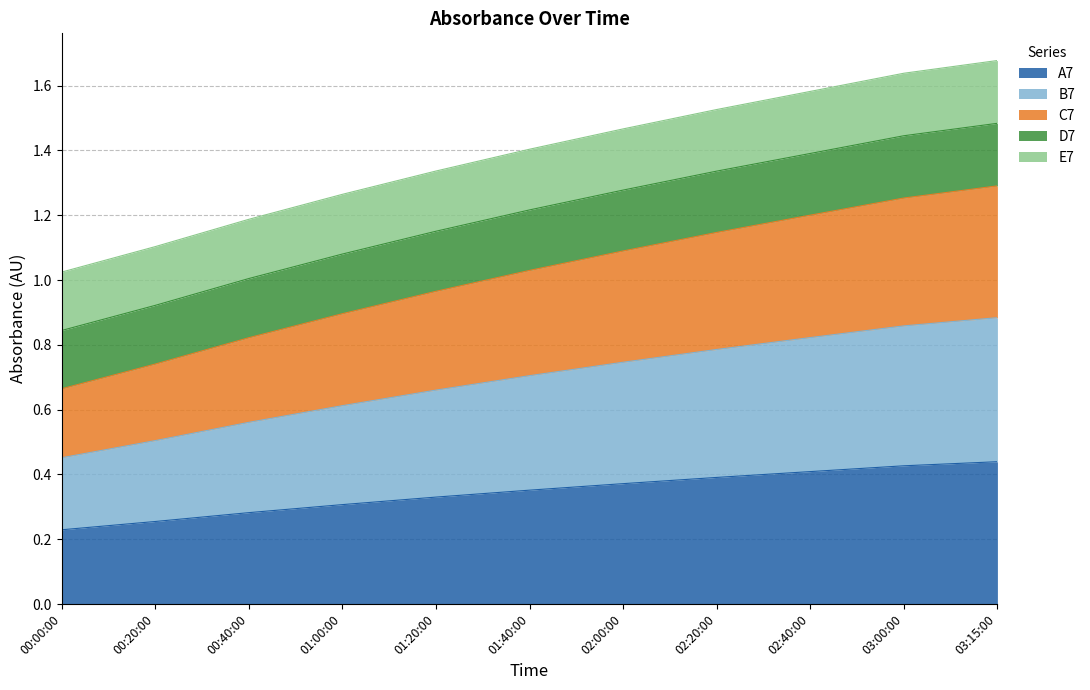

What are all the series names shown in the legend?

A7, B7, C7, D7, E7